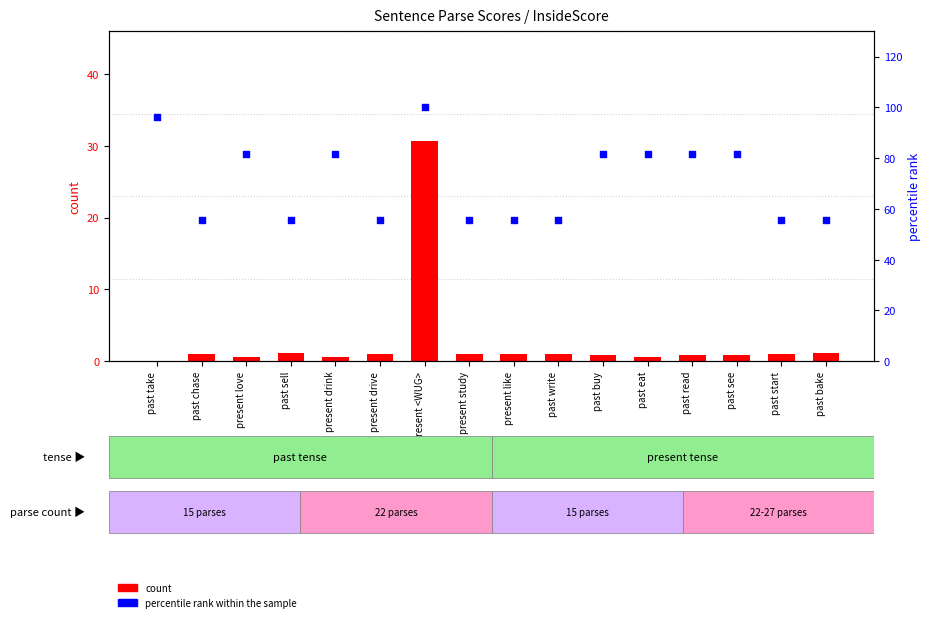

At which category is the sum across all series the highest?

present <WUG>